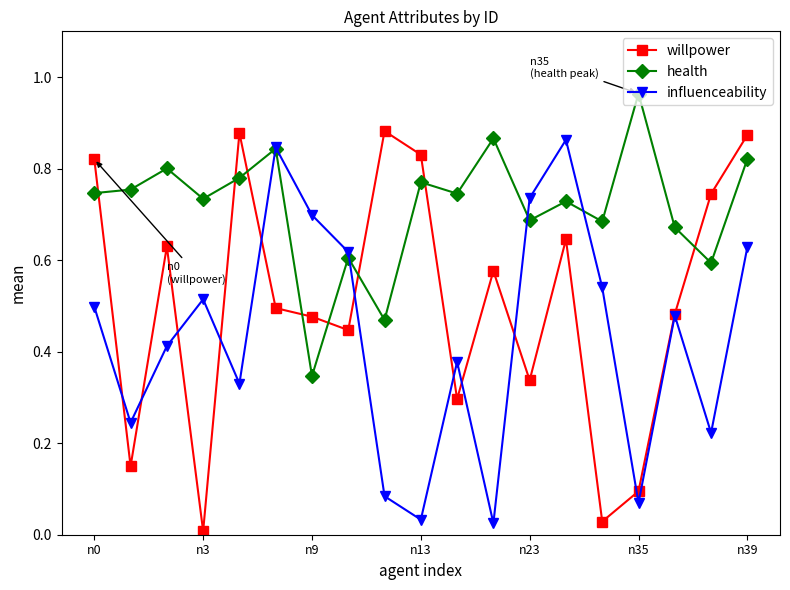

How many series are shown in this chart?

3